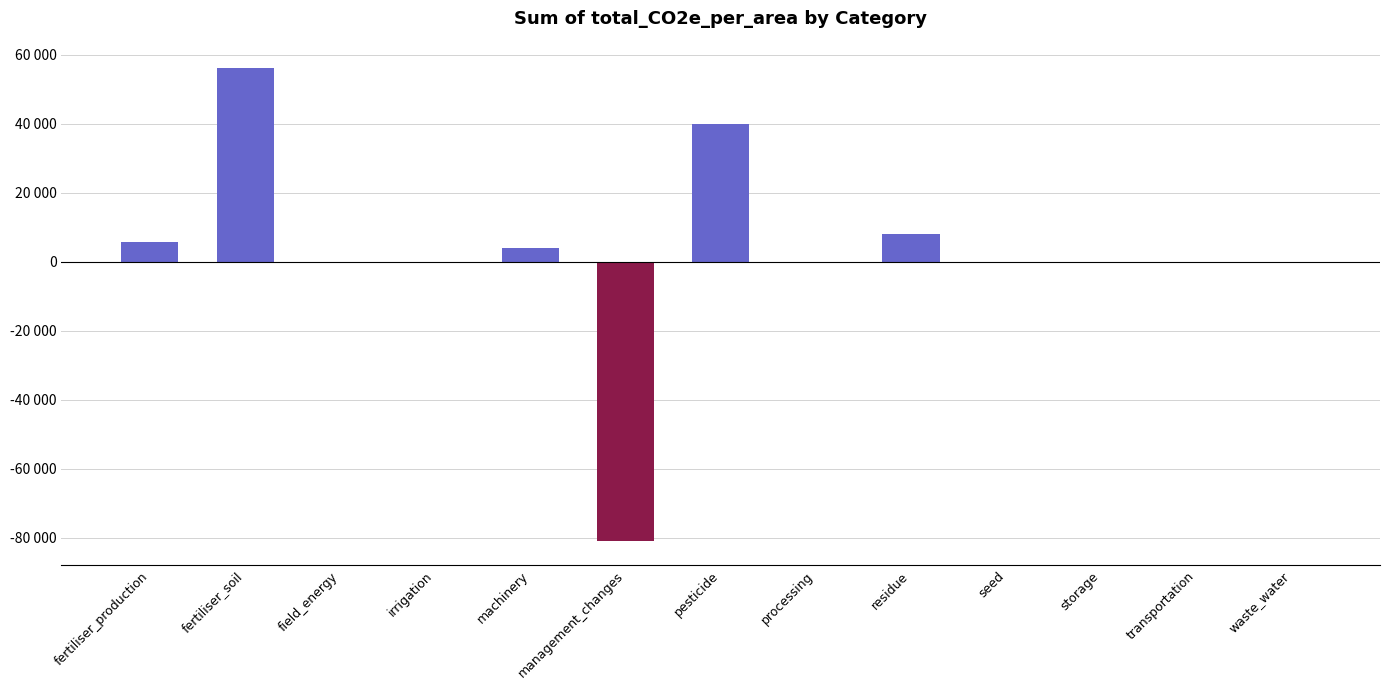

Reading left to right, extract all data points from this chart.

fertiliser_production=5736.9	fertiliser_soil=55979.1	field_energy=0.0	irrigation=0.8	machinery=3888.1	management_changes=-81054.4	pesticide=39770.0	processing=0.0	residue=8051.1	seed=0.0	storage=0.0	transportation=0.0	waste_water=0.0